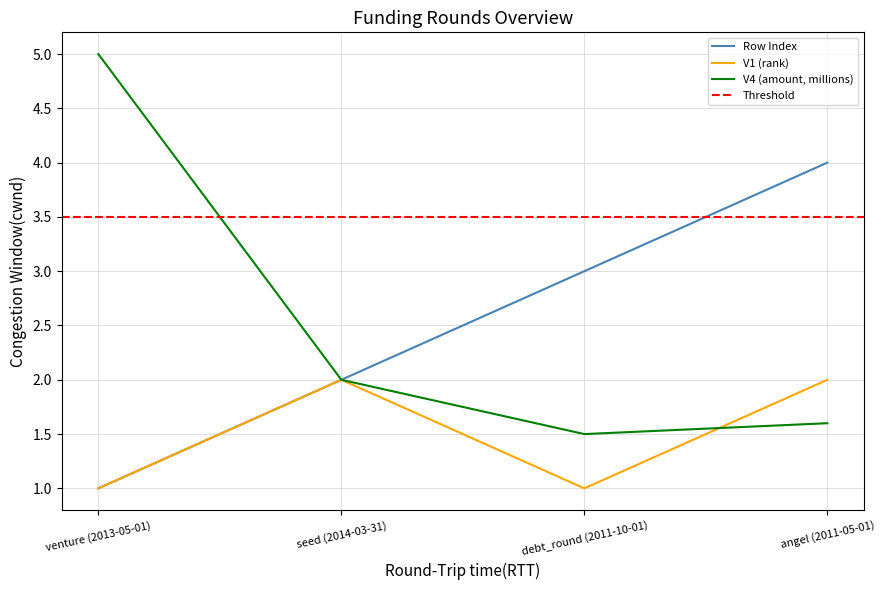

What is the difference between the second highest and minimum values in the V1 (rank) series?

1.0